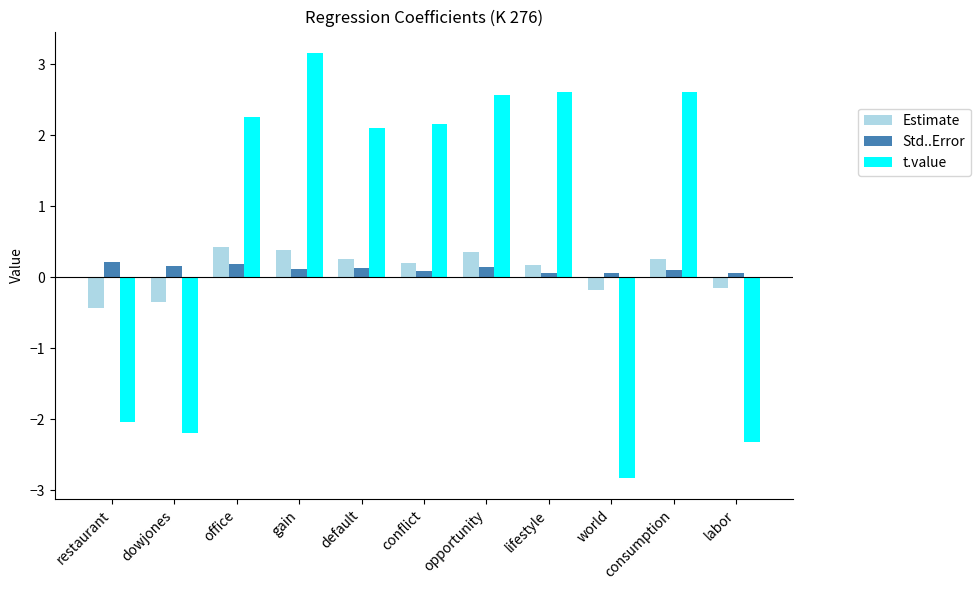

Which series changed the most between office and gain?

t.value